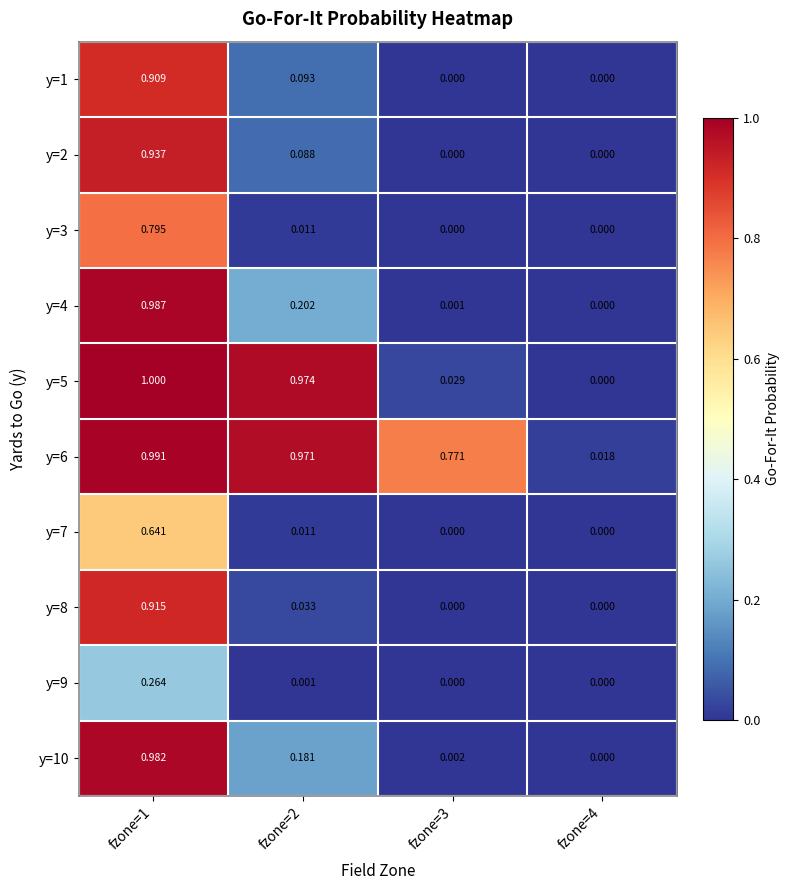

Is the value of y=5 at fzone=1 greater than the value of y=9 at fzone=1?

Yes